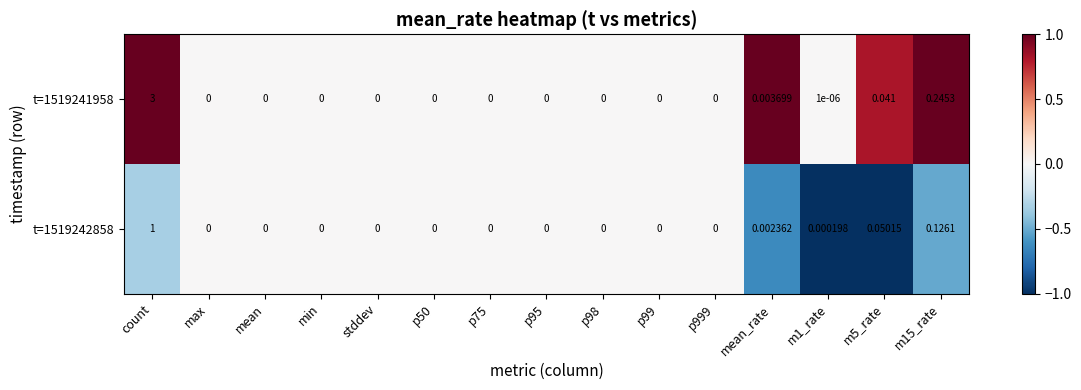

At which category is the sum across all series the highest?

count